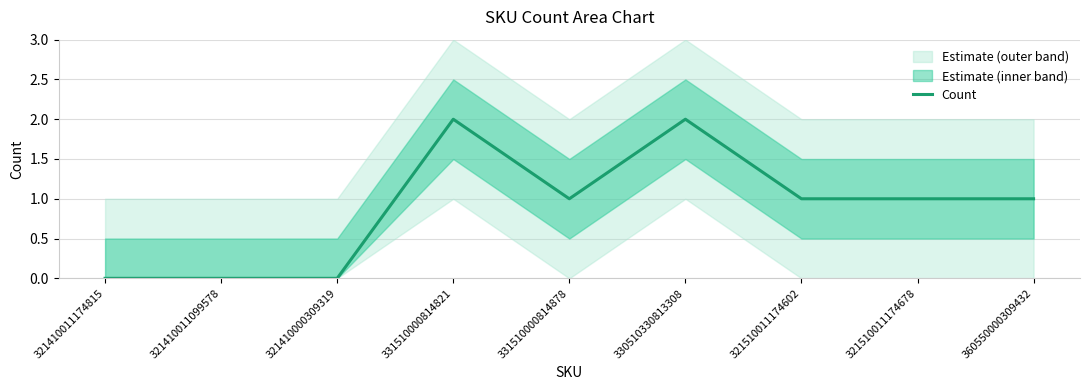

List the labels in order of value, smallest first.

321410011174815, 321410011099578, 321410000309319, 331510000814878, 321510011174602, 321510011174678, 360550000309432, 331510000814821, 330510330813308